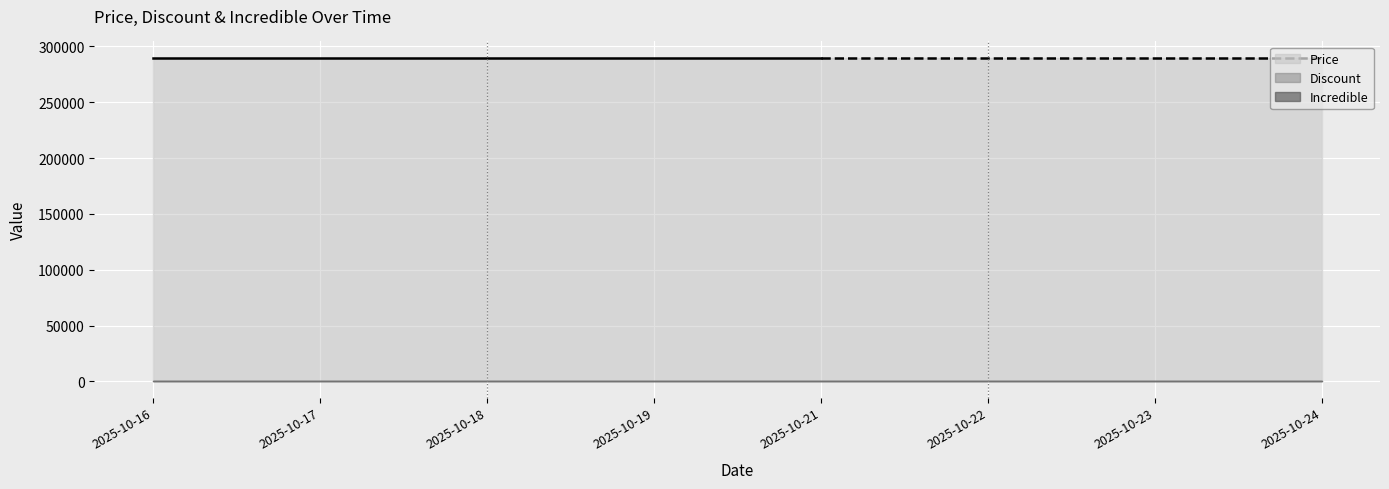

How many distinct data groups are displayed?

3